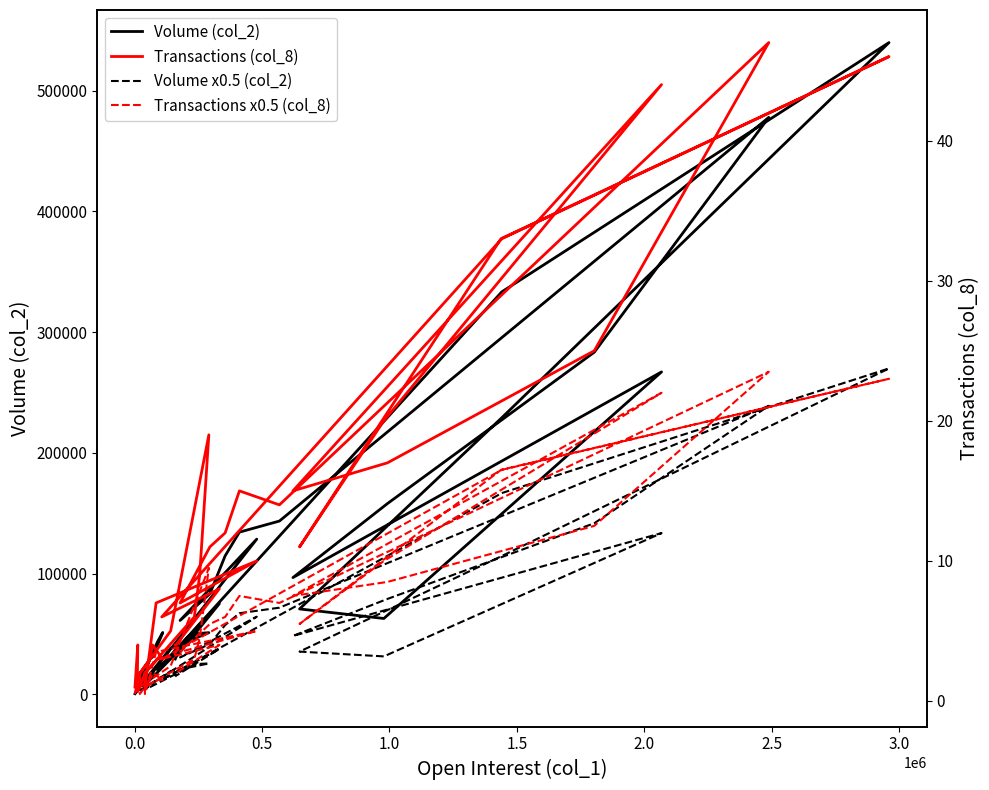

How many lines are shown in the chart?

4